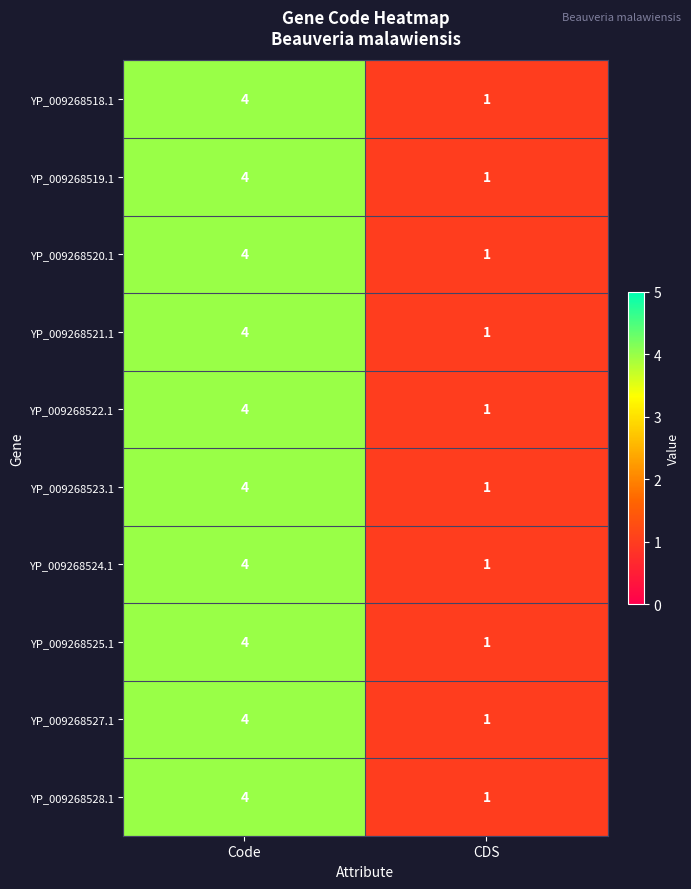

Is the value of YP_009268525.1 at CDS greater than the value of YP_009268518.1 at Code?

No